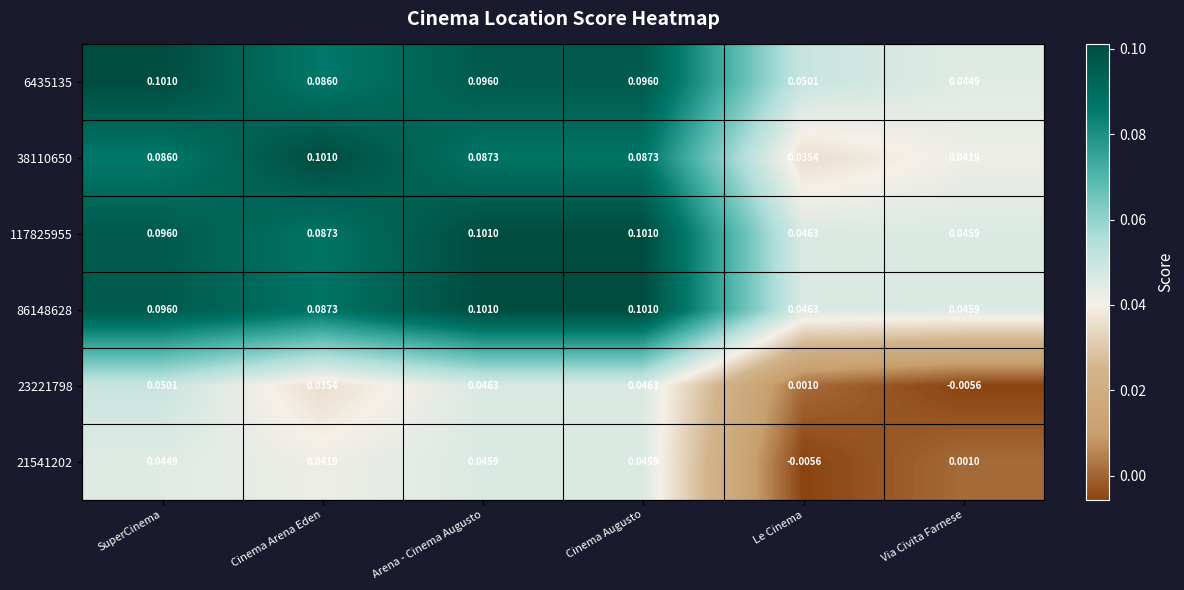

Is the value of 38110650 at Le Cinema greater than the value of 86148628 at Cinema Arena Eden?

No